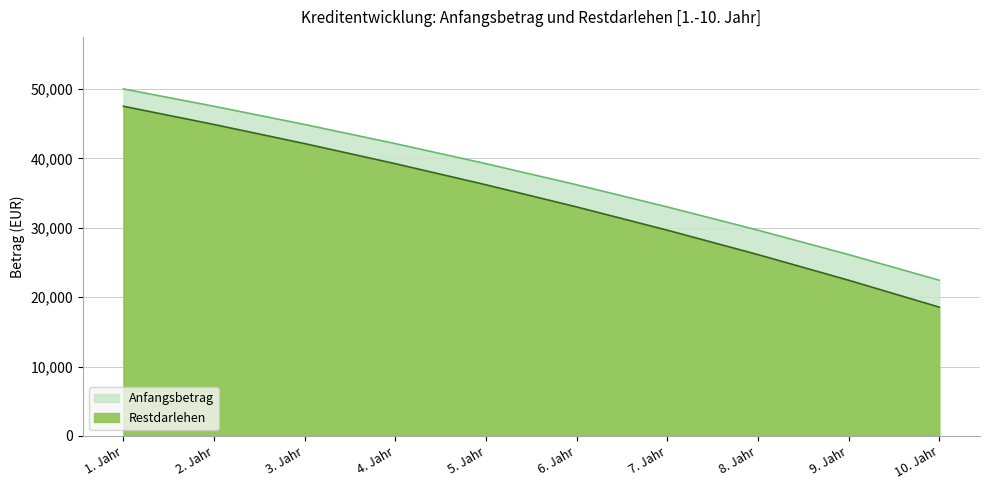

How many data points does each series have?

10